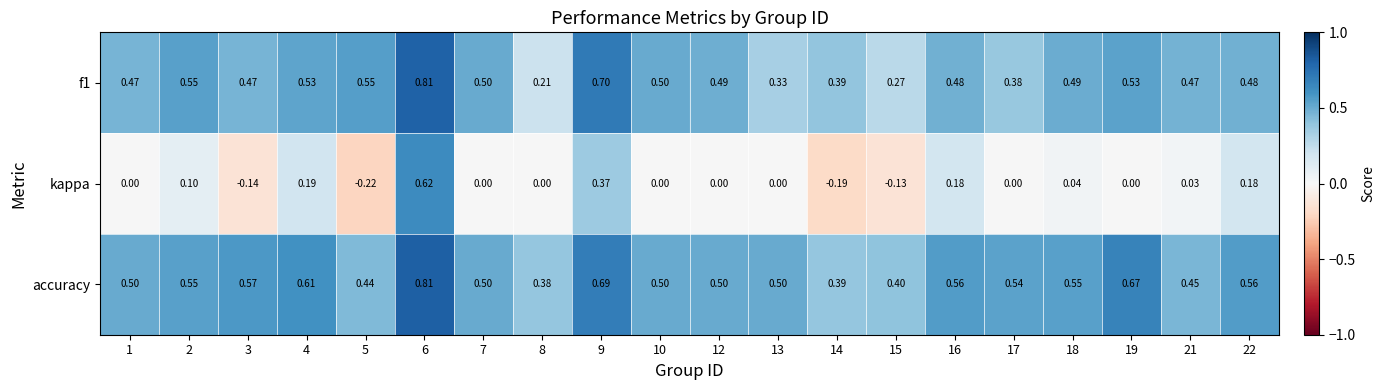

Which series has the widest spread of values?

kappa